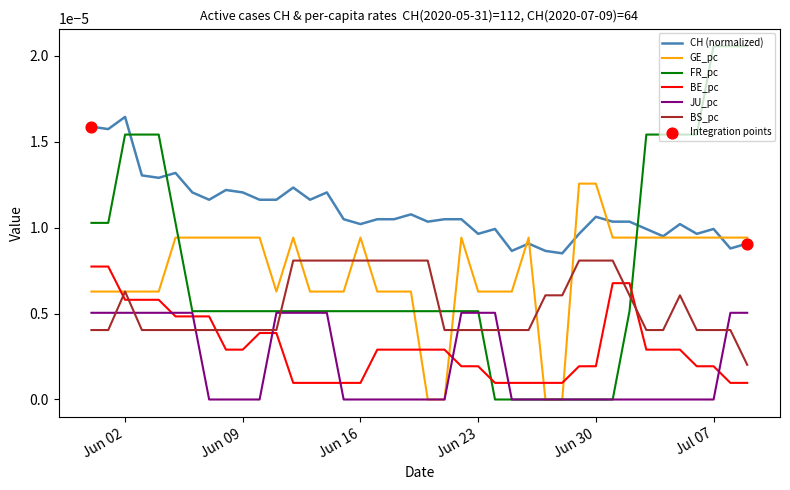

At how many categories does at least one series exceed 0?

40